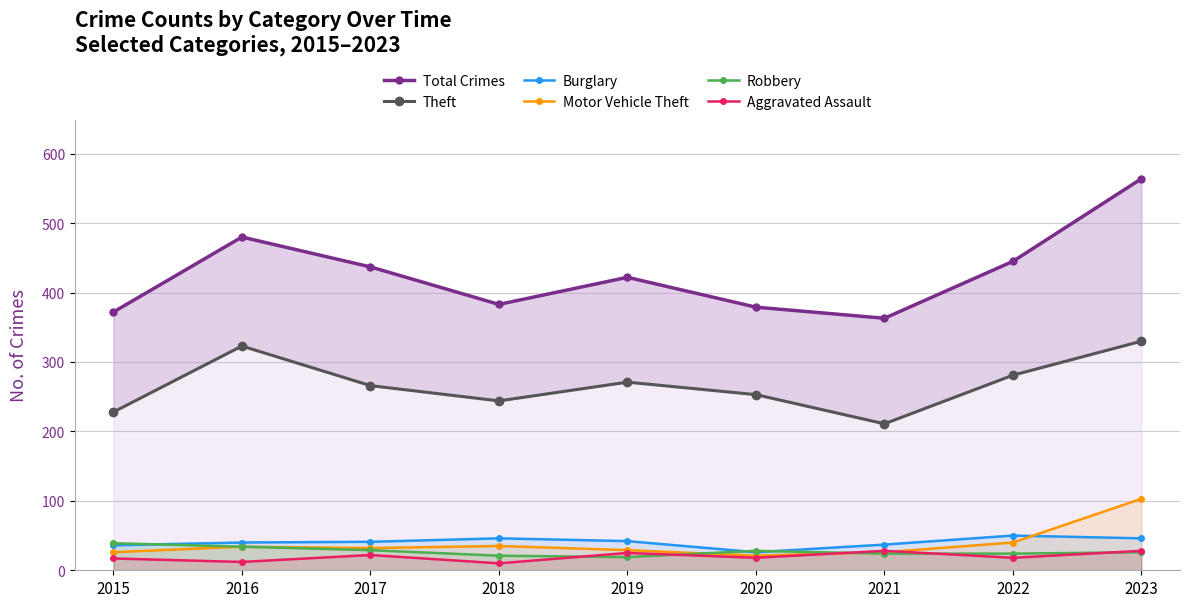

Between 2017 and 2023, which is larger?

2023